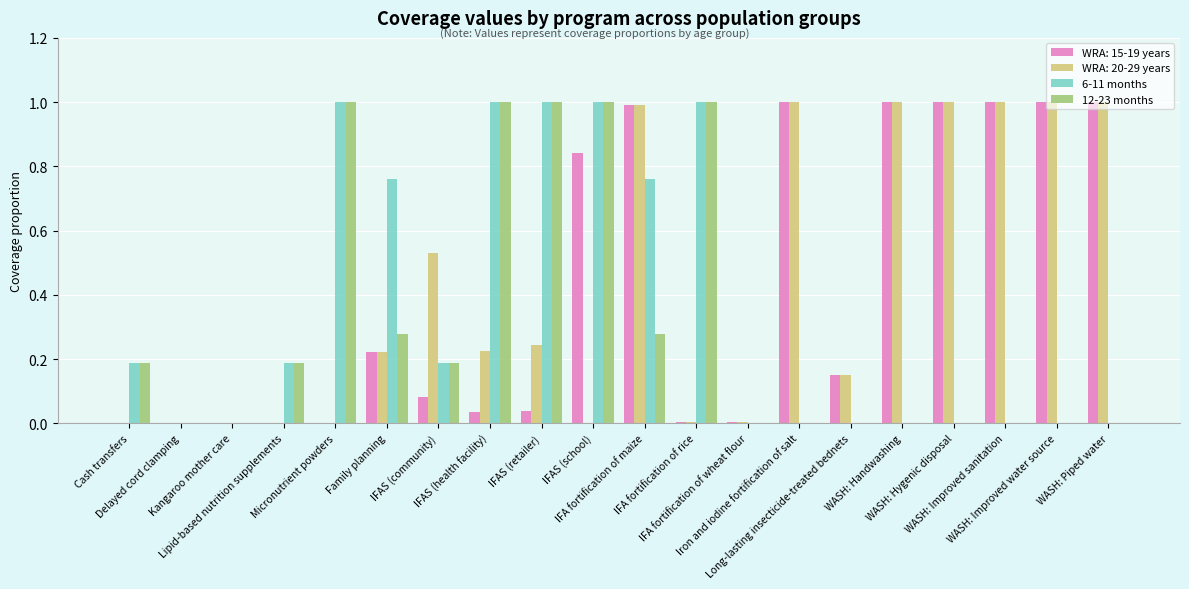

What is the maximum value shown in the chart?

1.0